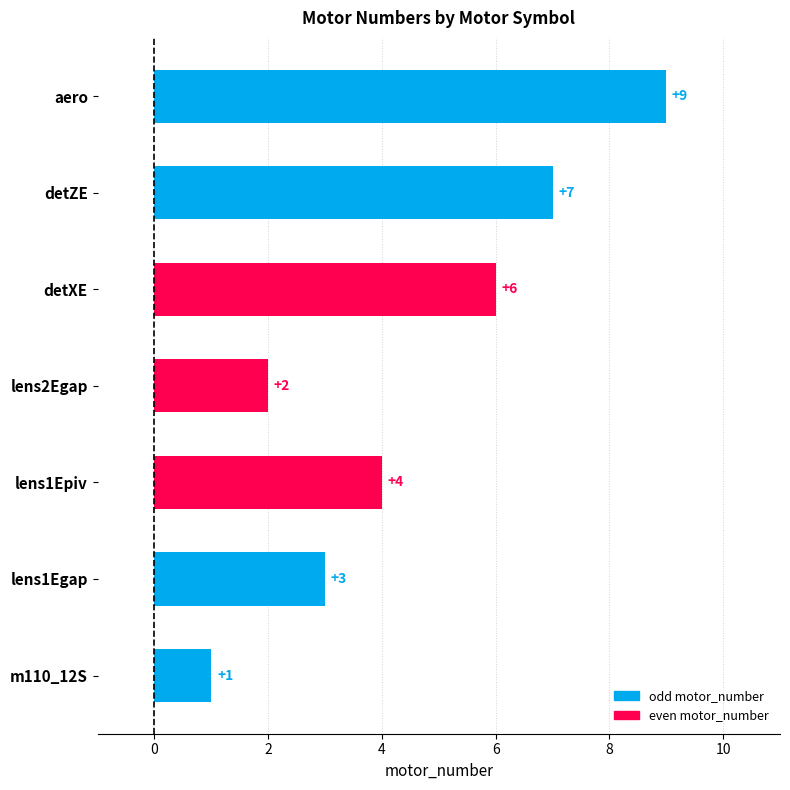

List the labels in order of value, largest first.

aero, detZE, detXE, lens1Epiv, lens1Egap, lens2Egap, m110_12S